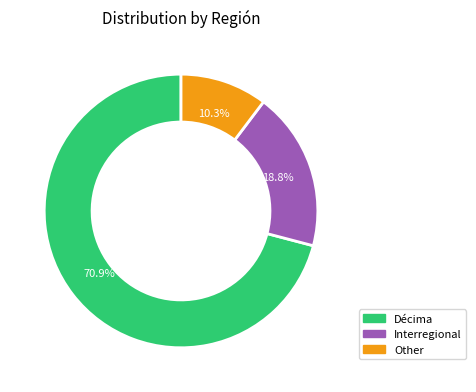

True or false: Décima accounts for 58% of the total.

False